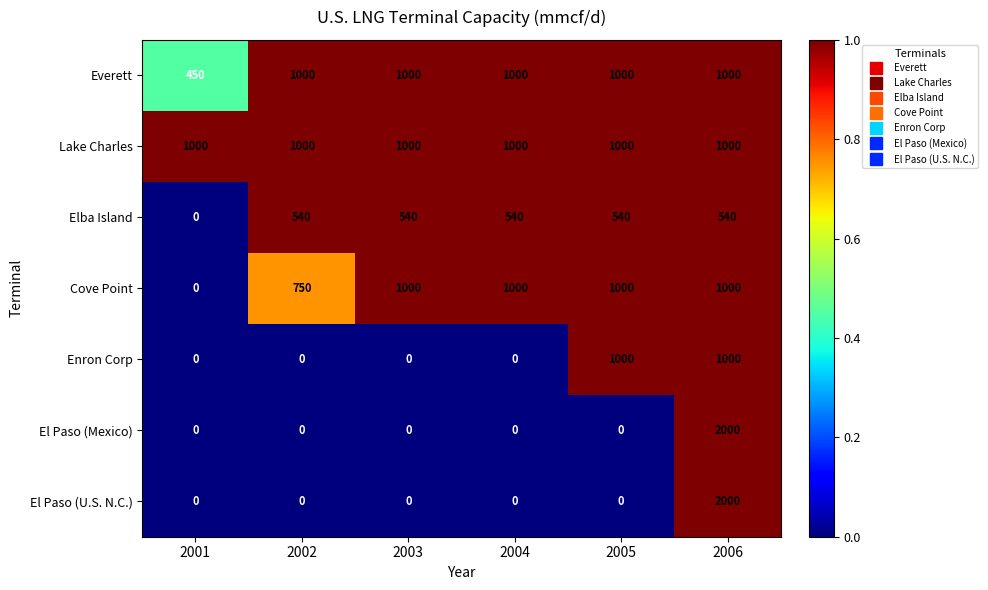

What is the difference between the highest and lowest values at 2003?

1000